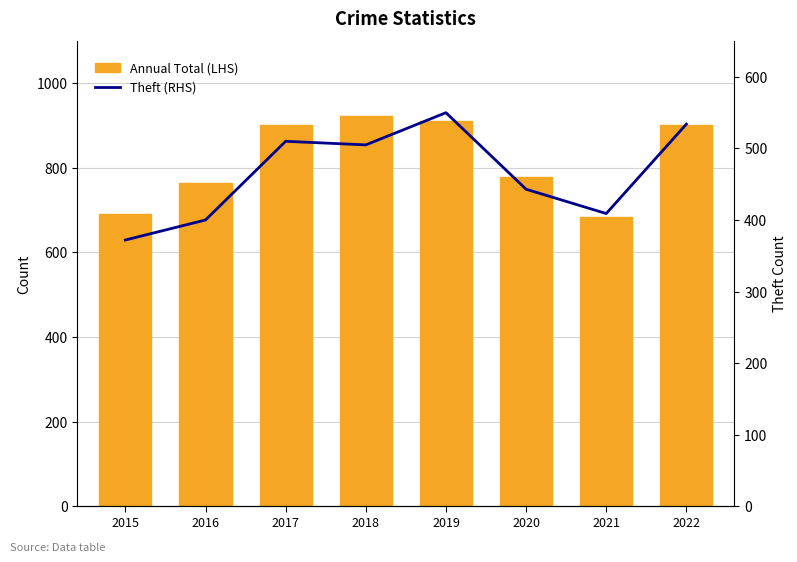

Between 2022 and 2020, which is larger?

2022